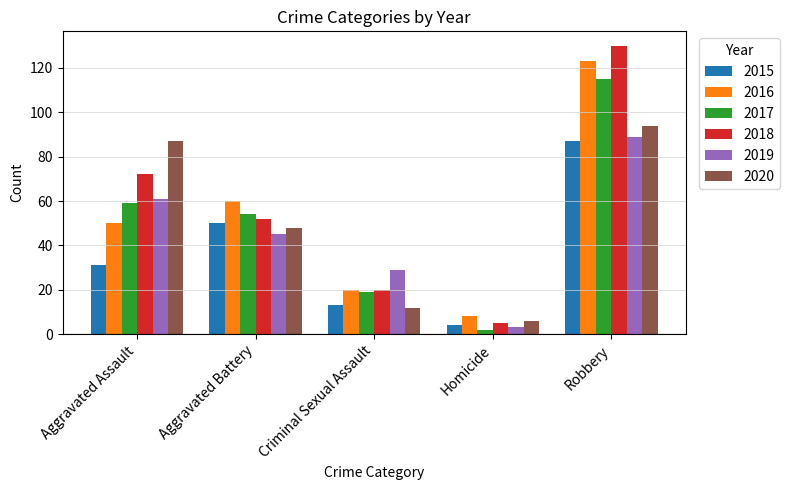

Which series has the widest spread of values?

2018